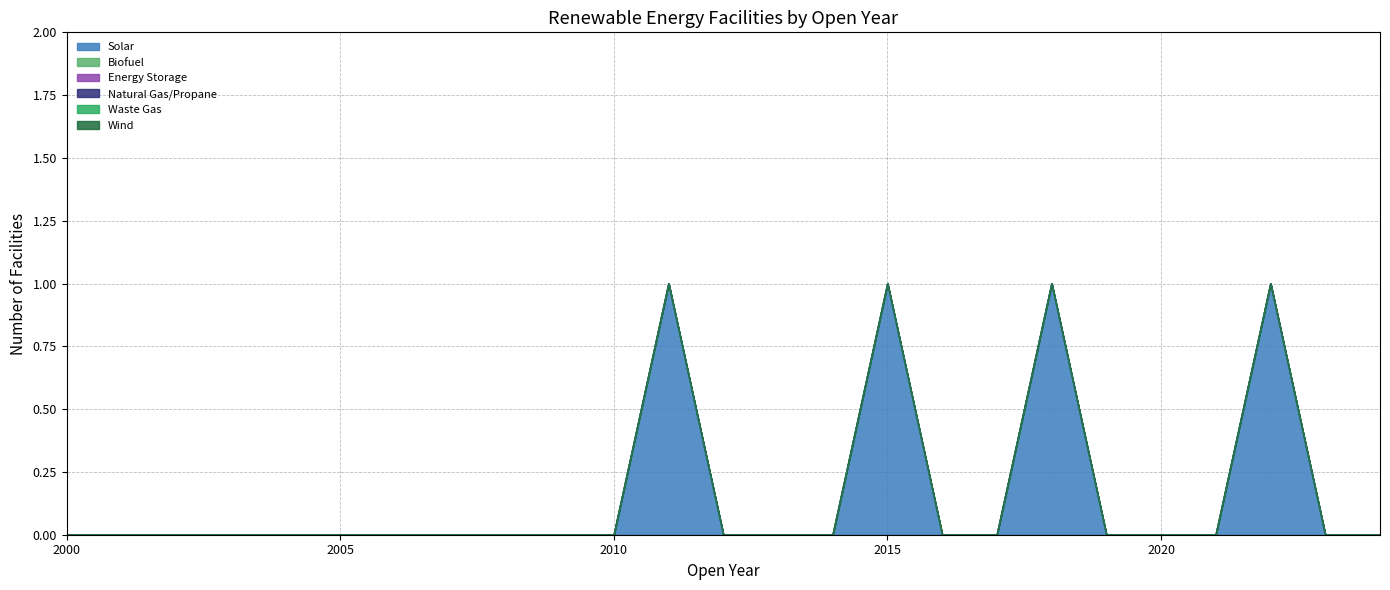

True or false: Energy Storage and Waste Gas cross at least once.

False